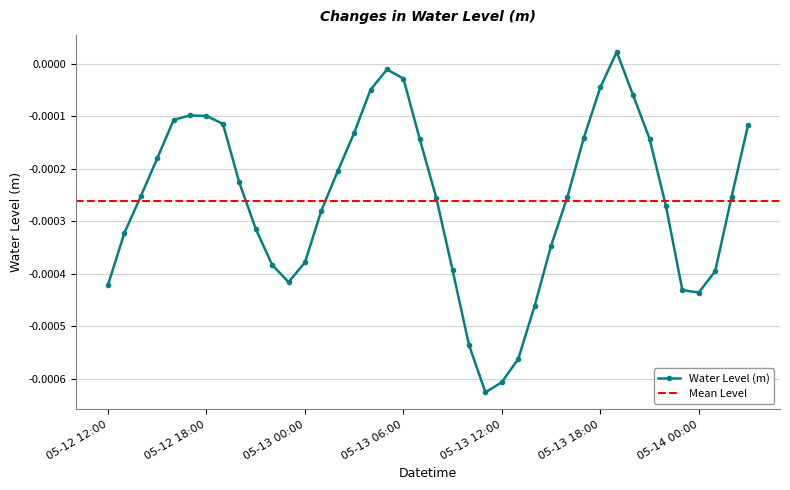

What is the label of the 23rd point from the right?

05-13 05:00